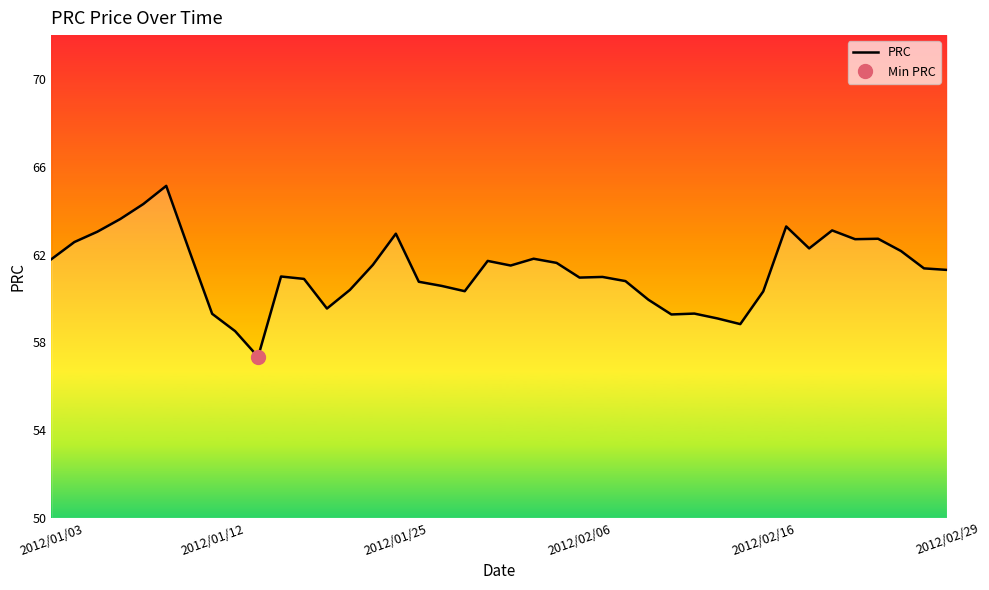

What is the greatest value displayed?

65.1